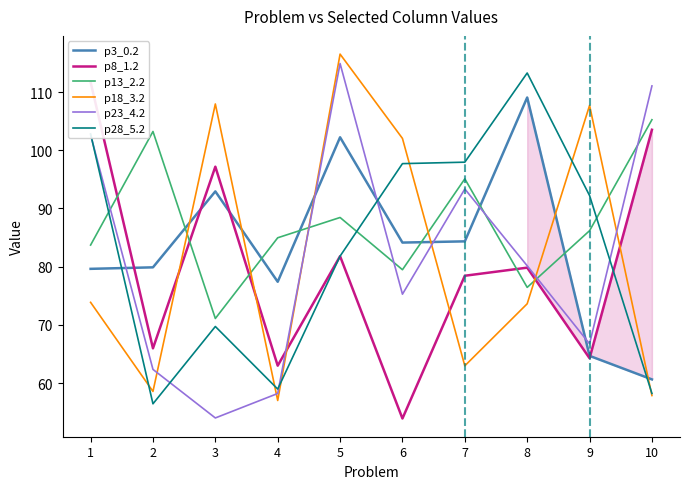

What is the sum of the p18_3.2 values at 4 and 9?

164.7